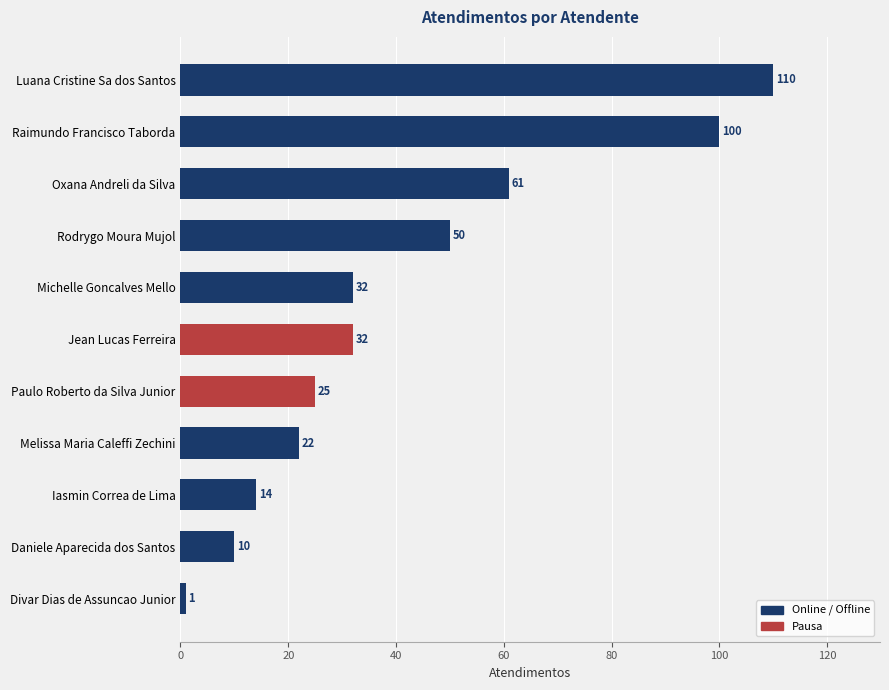

What is the maximum value shown in the chart?

110